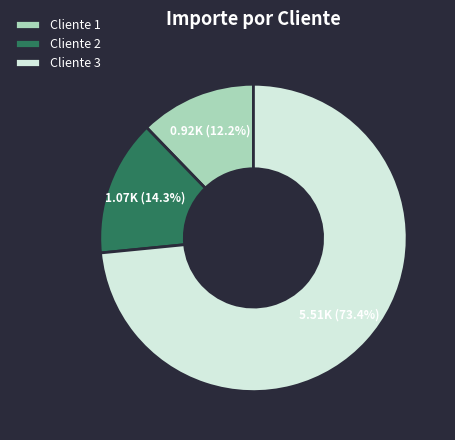

Is Cliente 3 the majority of the pie?

Yes